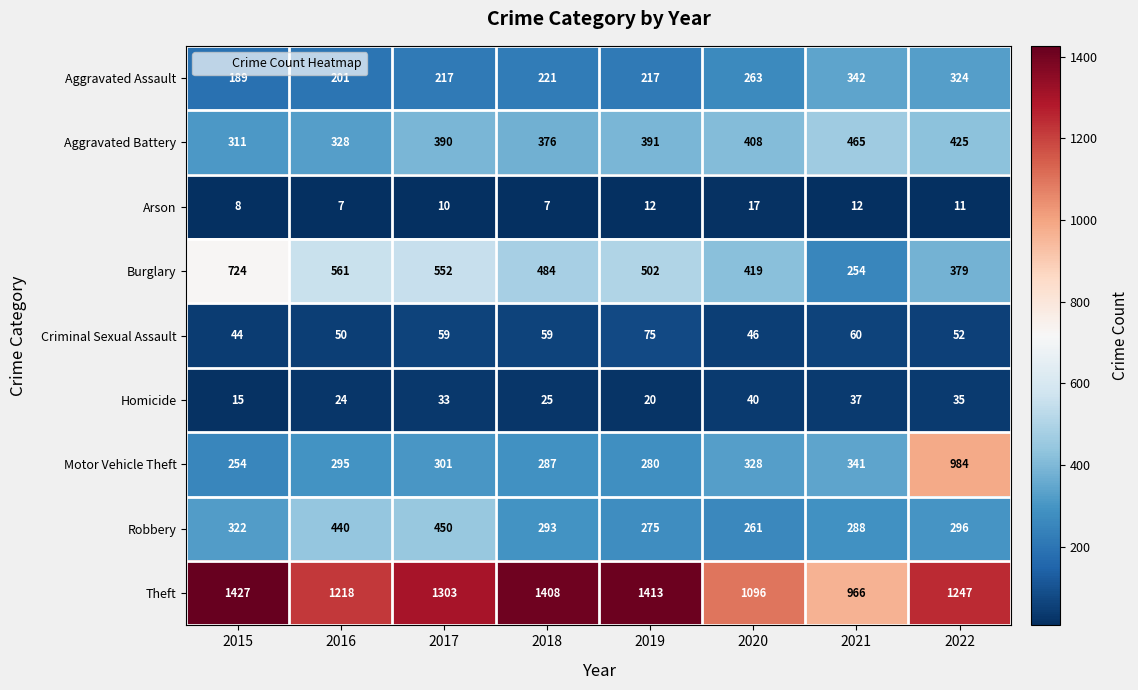

Where does the Arson series first go above 11?

2019